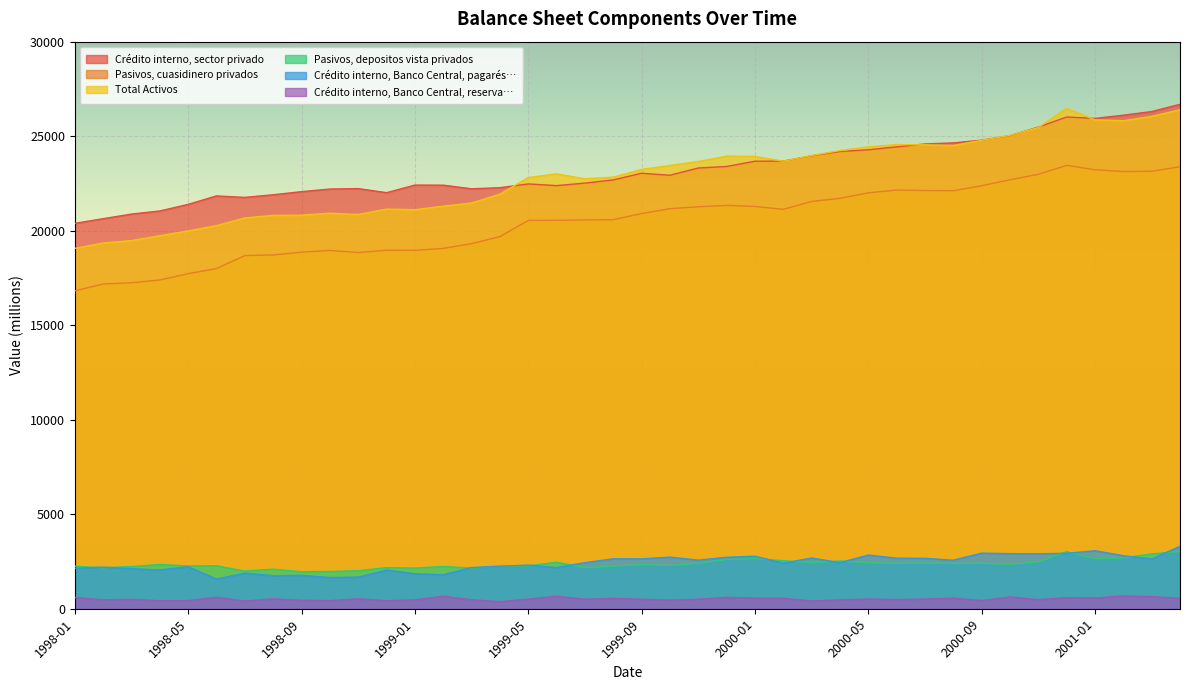

What is the minimum value shown in the chart?

374